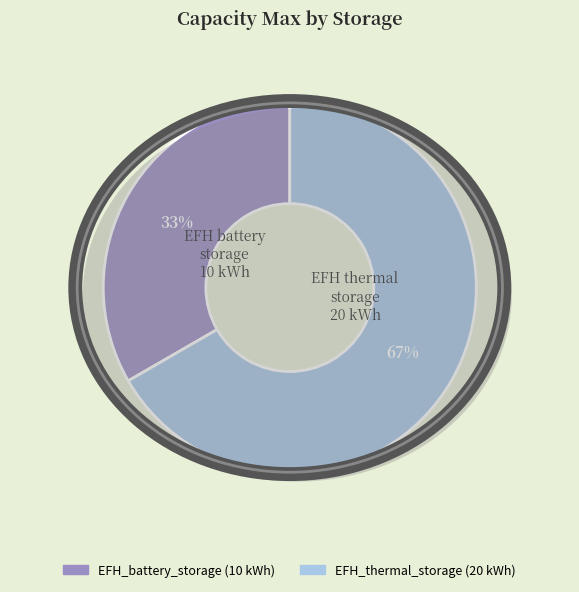

What percentage is the EFH_battery_storage slice, to the nearest percent?

33%